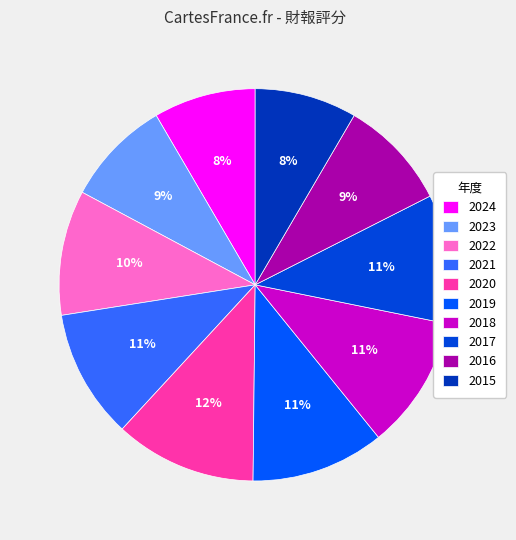

Is the sum of 2024 and 2021 greater than half?

No